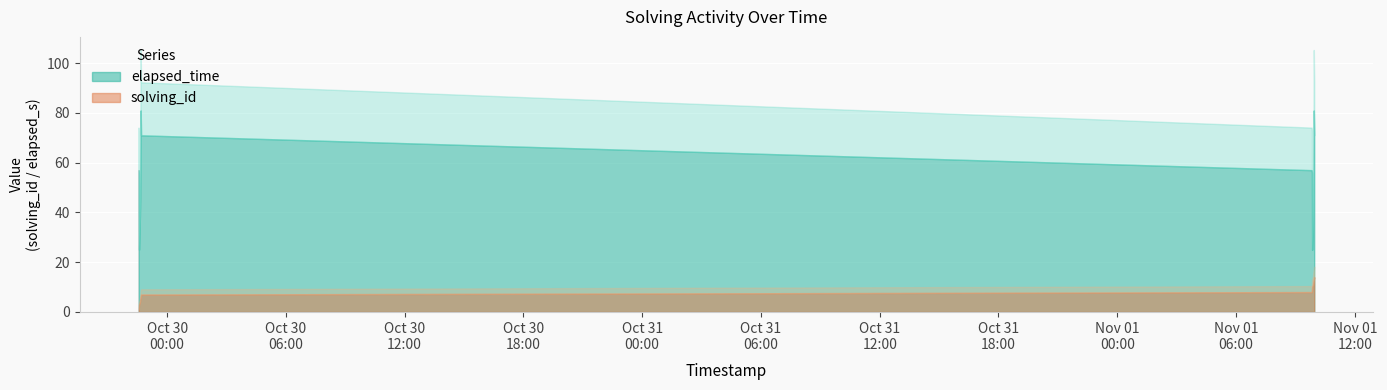

What is the difference between the maximum and minimum values?

56